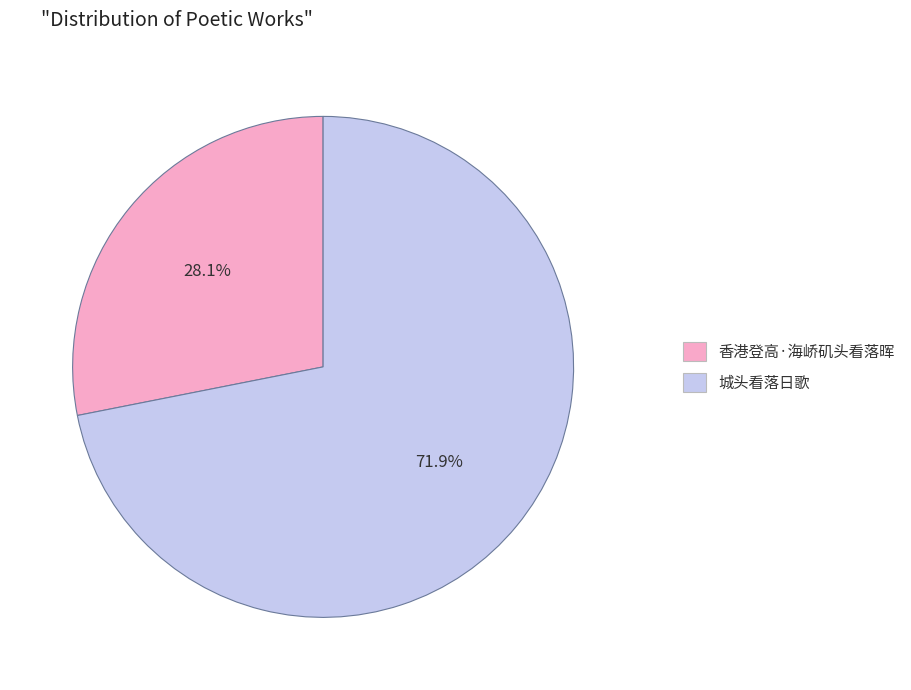

Does any single category account for the majority?

Yes